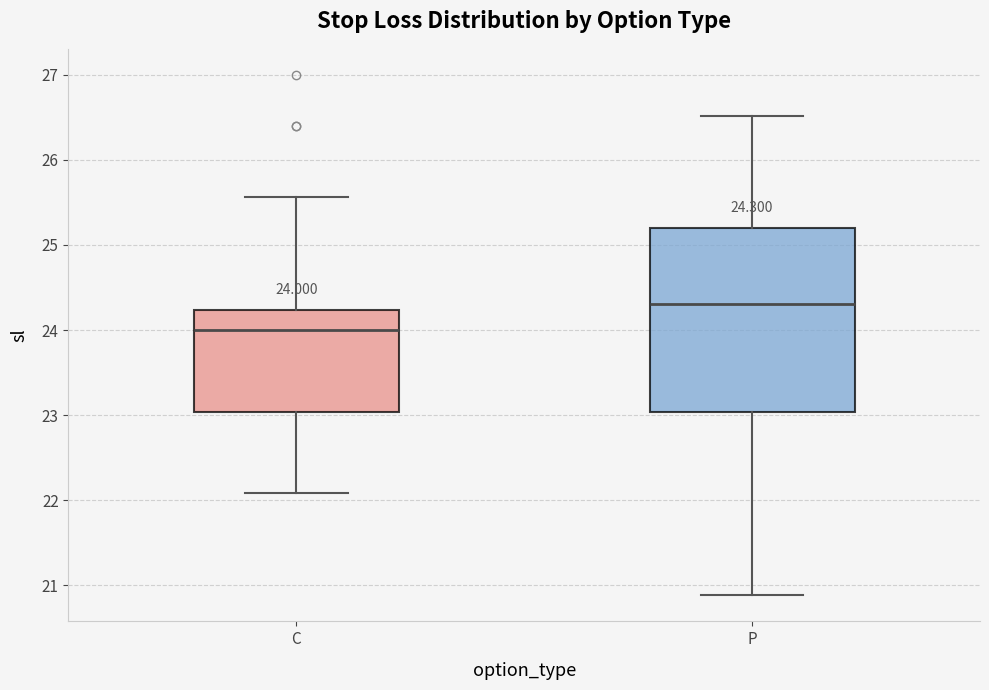

Which box's median line is the highest?

P